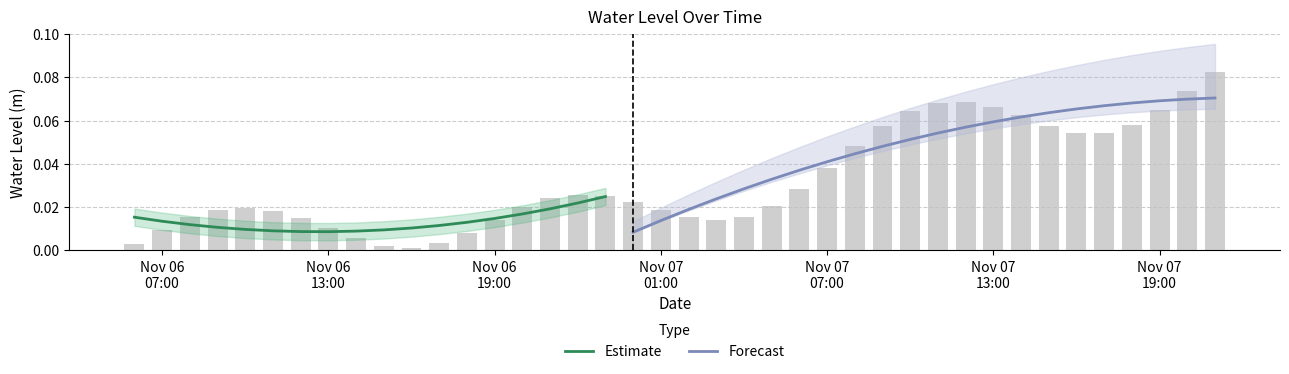

What is the difference between the second highest and second lowest values?

0.1